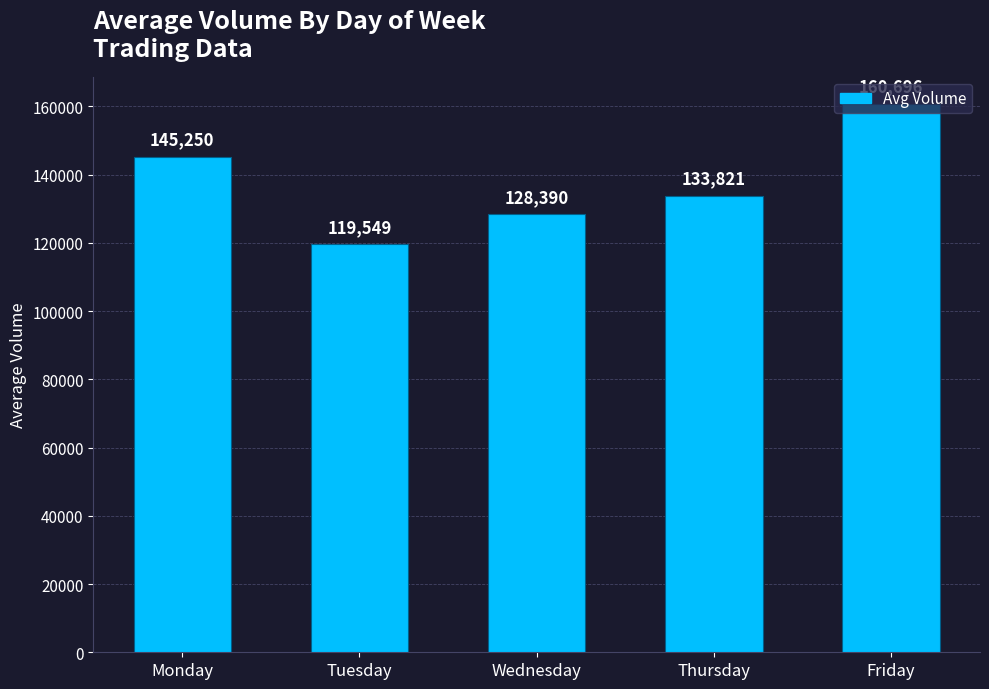

At which label is the value closest to 140122?

Monday